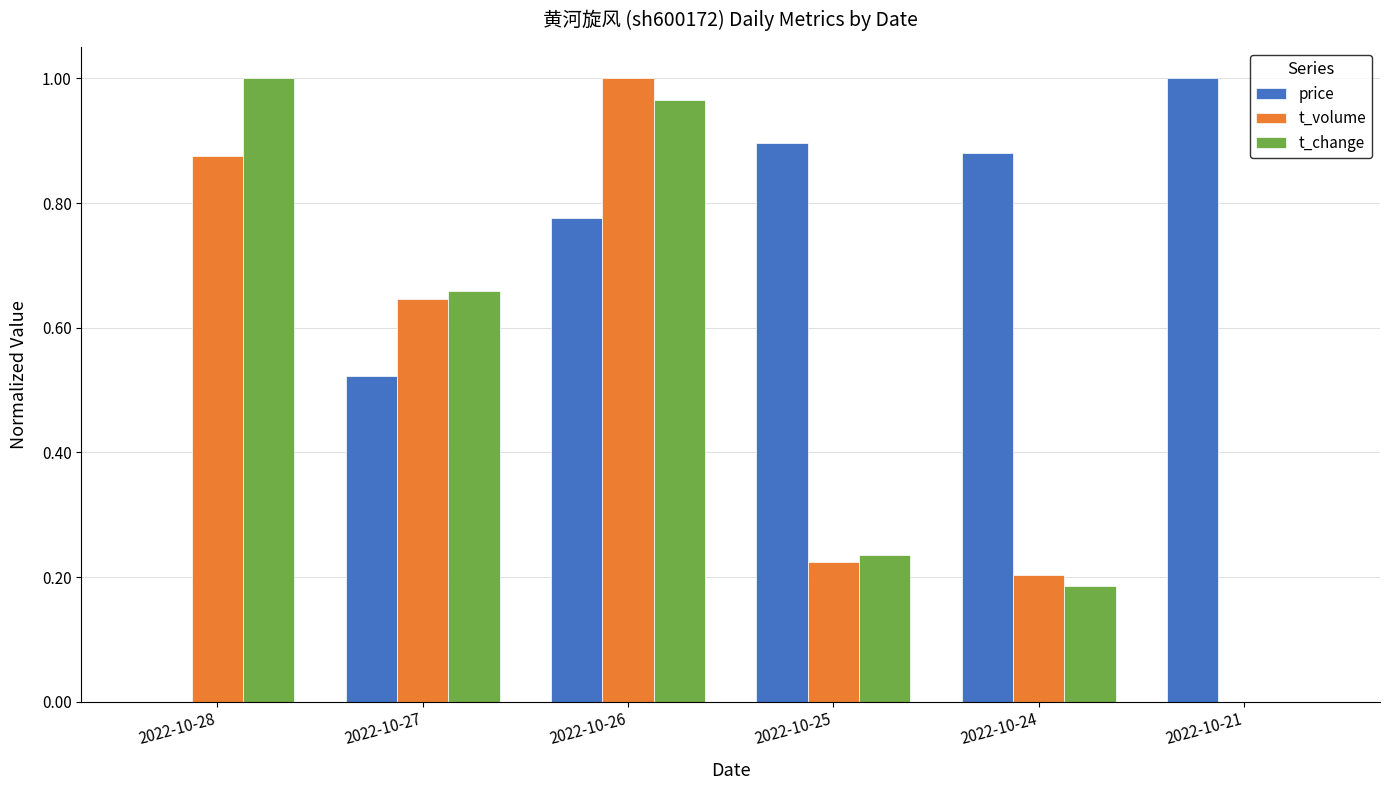

What is the sum of the t_change values at 2022-10-28 and 2022-10-24?

1.2